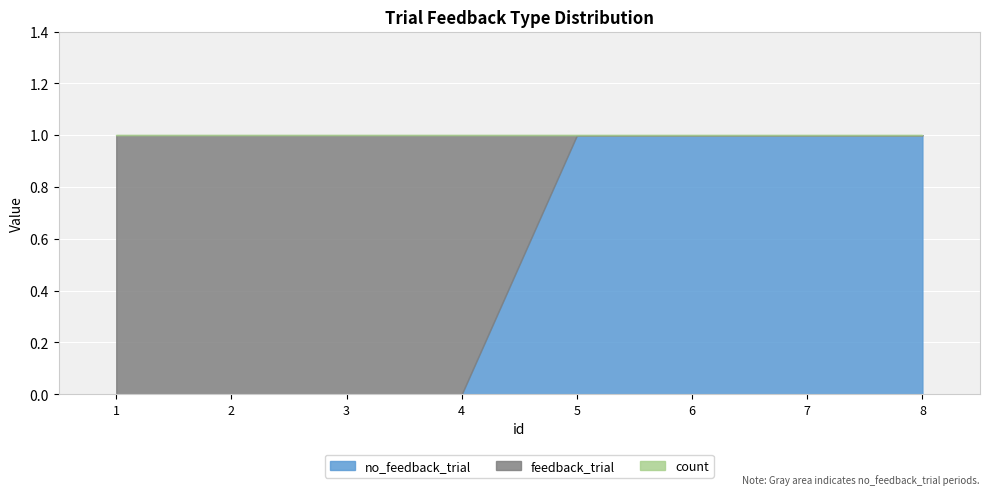

How many values in feedback_trial are above zero?

4